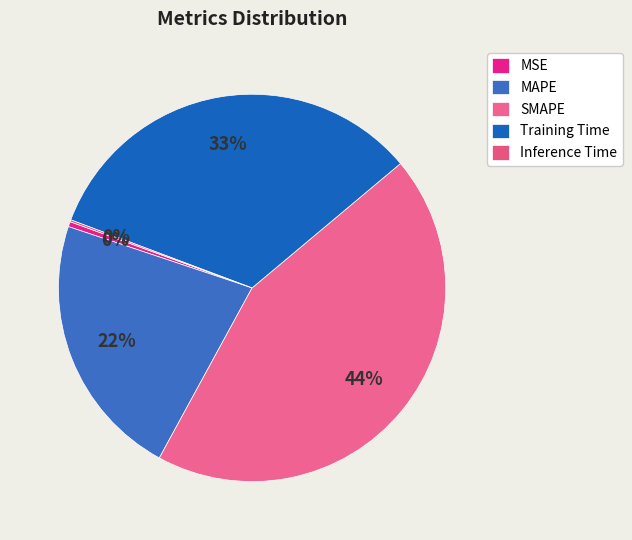

To the nearest percent, what is the average slice percentage?

20%